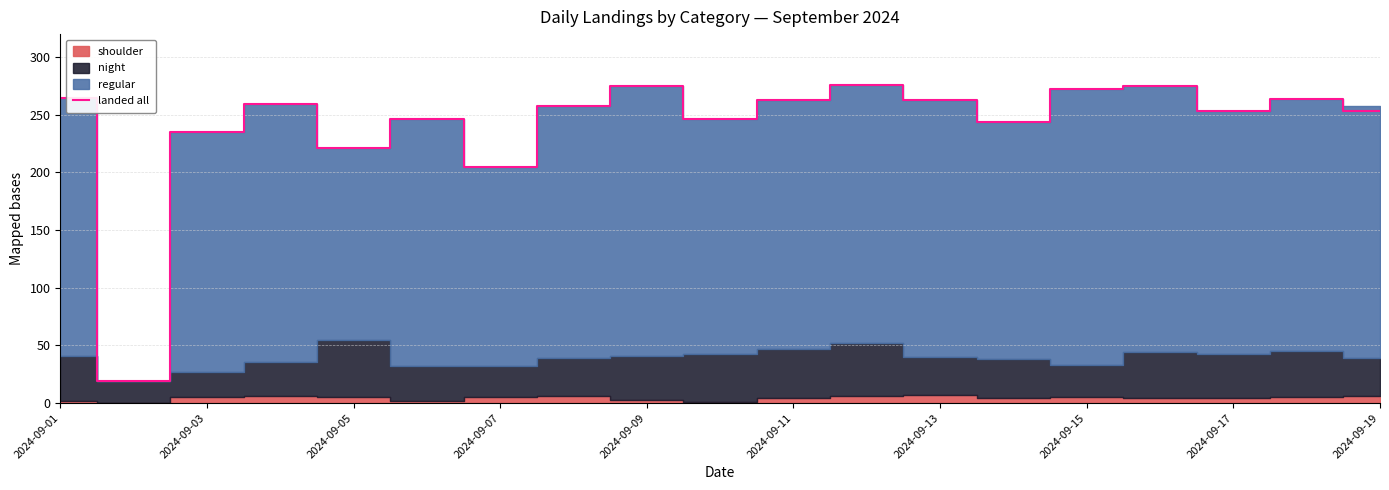

What is the minimum value for landed all?

19